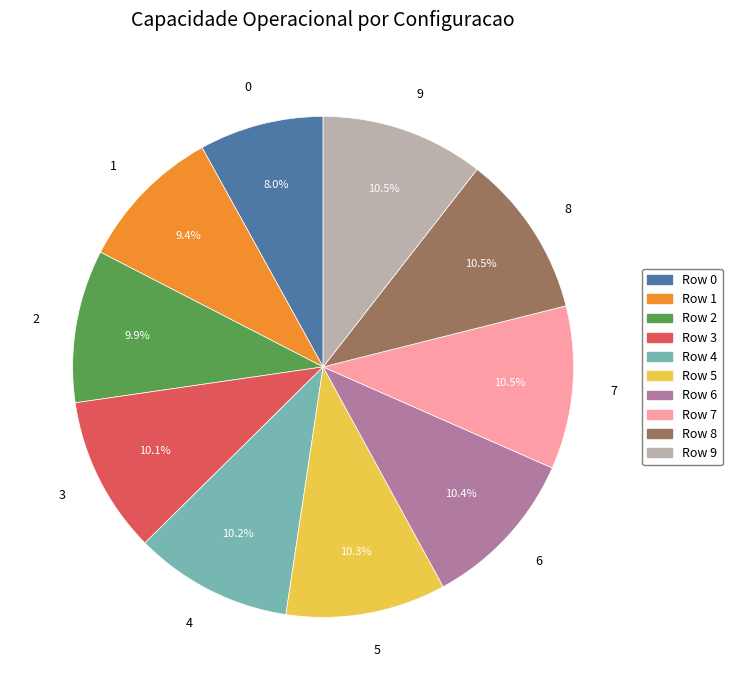

To the nearest percent, what is the difference between the 8 and 1 slice percentages?

1%